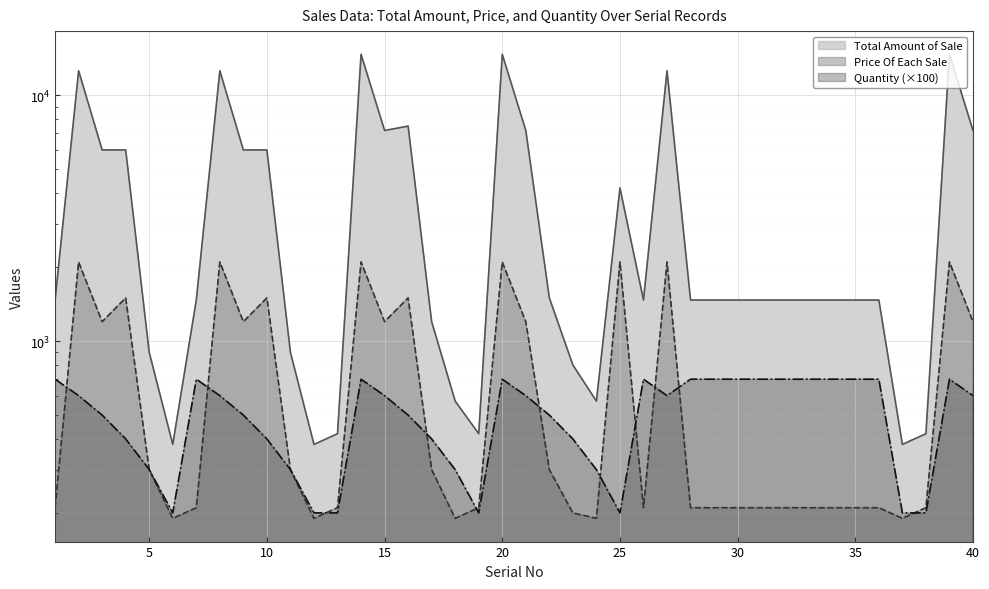

What is the sum of all Quantity values?

20300